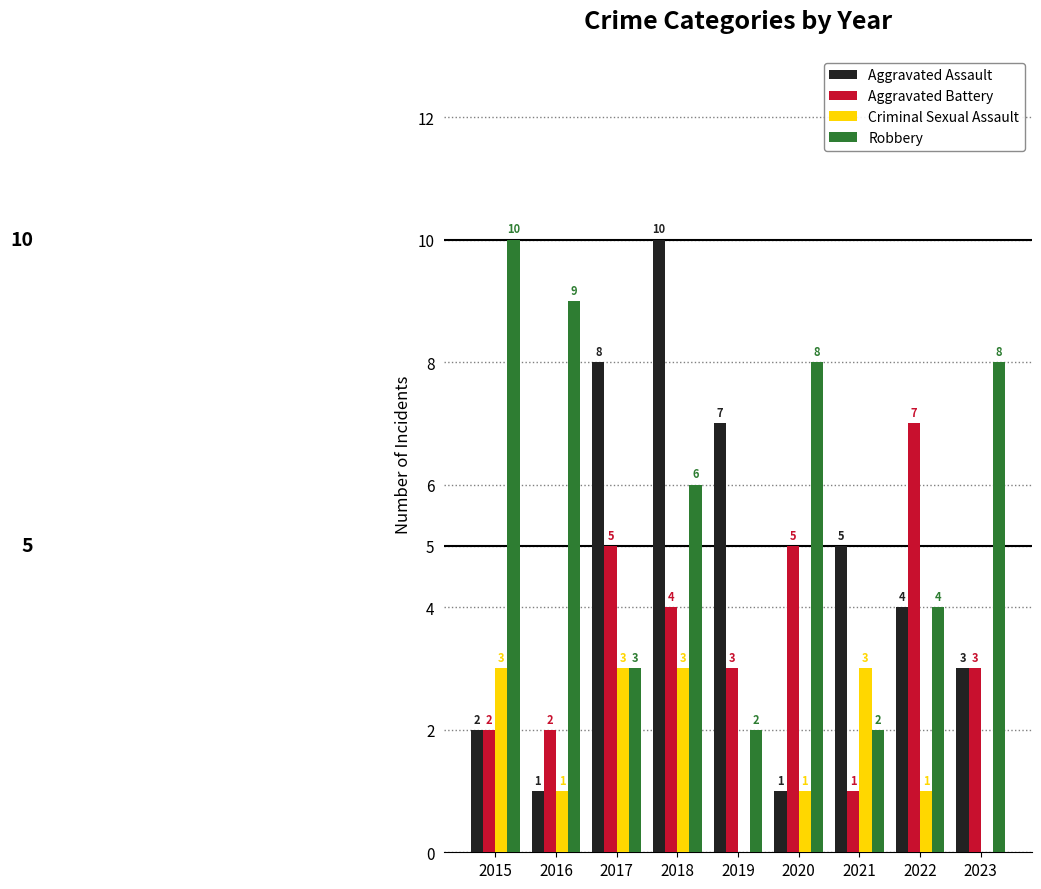

The value of Aggravated Assault at 2015 is 2. True or false?

True